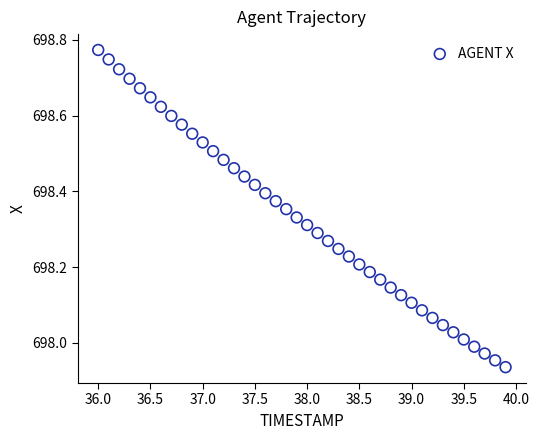

What is the range of X values (max minus min)?

3.9